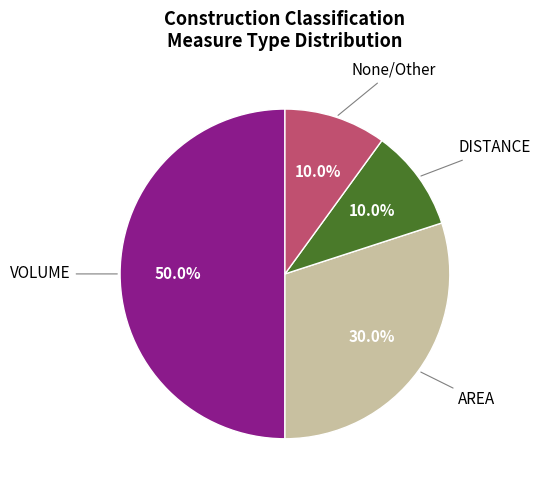

Count the number of slices in the pie.

4